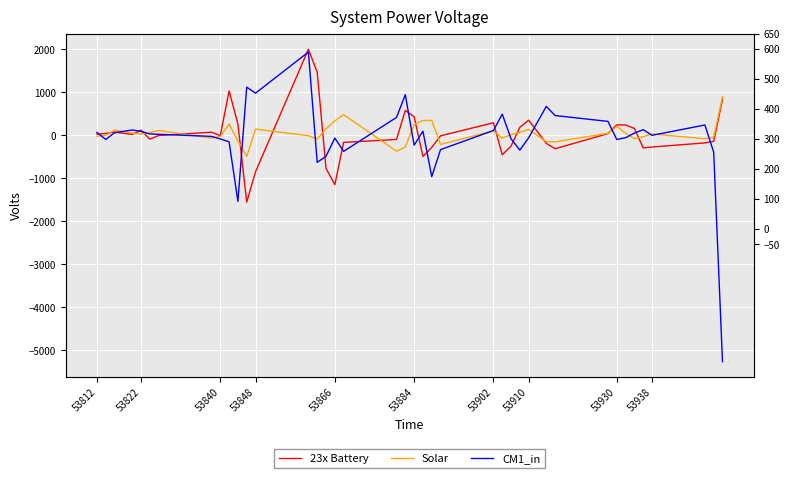

List the series in order of their overall mean, highest first.

Solar, 23x Battery, CM1_in